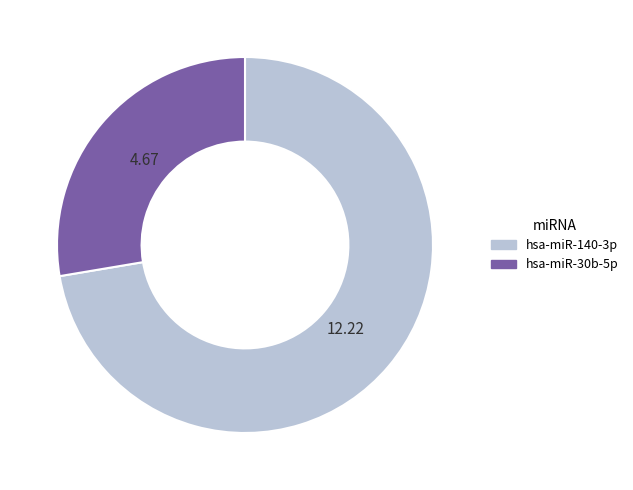

Which category accounts for the majority?

hsa-miR-140-3p